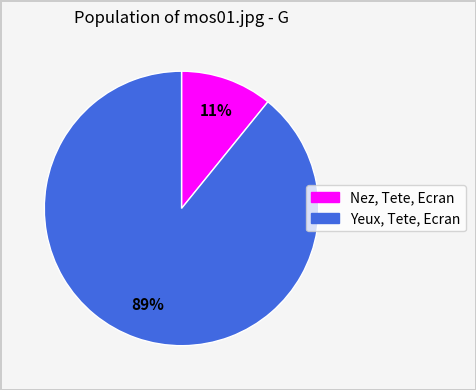

How many slices are in this pie chart?

2